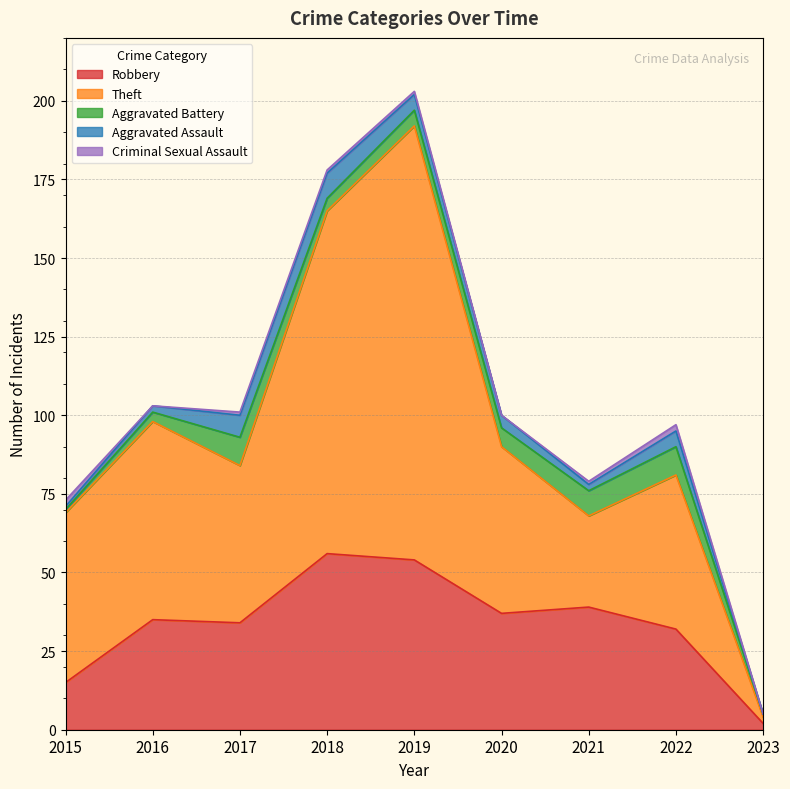

Reading left to right, list all the values displayed in this chart.

Robbery: 15	35	34	56	54	37	39	32	2
Theft: 54	63	50	109	138	53	29	49	2
Aggravated Battery: 1	3	9	4	5	6	8	9	1
Aggravated Assault: 1	2	7	8	5	4	2	5	0
Criminal Sexual Assault: 2	0	1	1	1	0	1	2	0